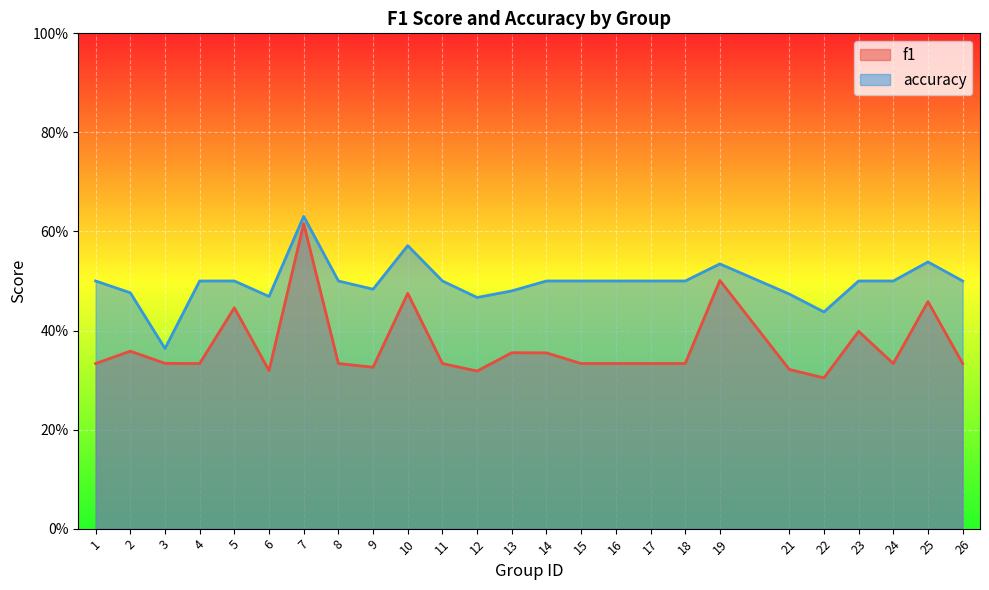

What is the difference between the f1 values at 5 and 19?

0.1